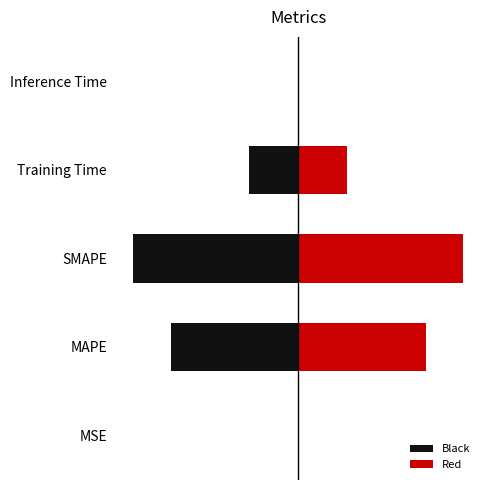

How many series are shown in this chart?

2